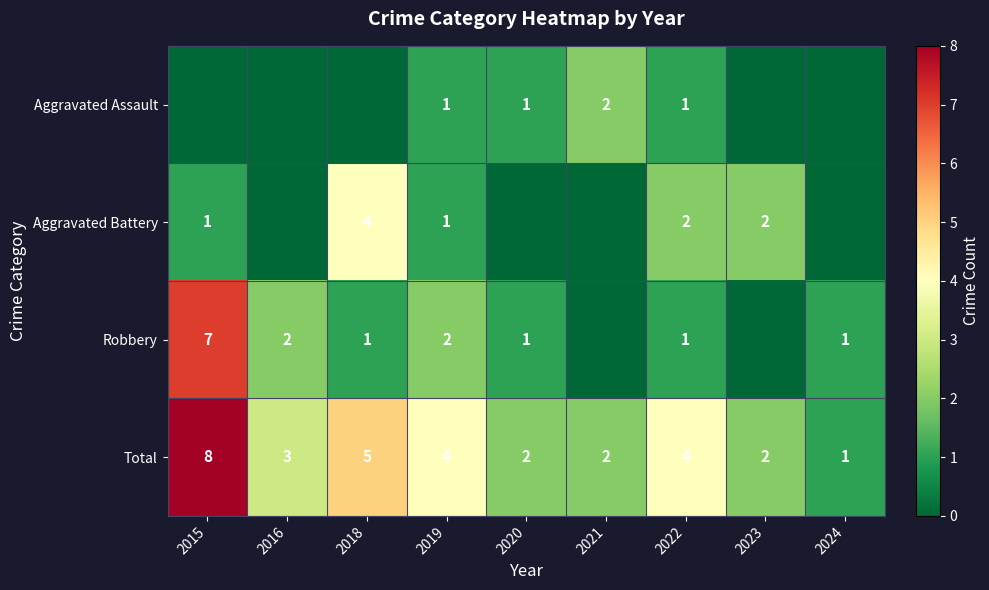

What is the sum of the Aggravated Battery values at 2023 and 2018?

6